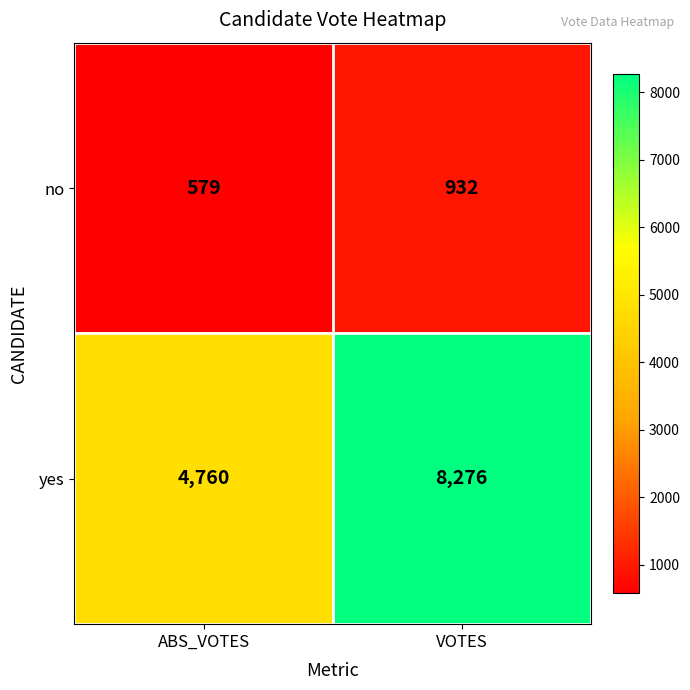

Reading right to left, transcribe all the data shown in this chart.

no: 932	579
yes: 8276	4760